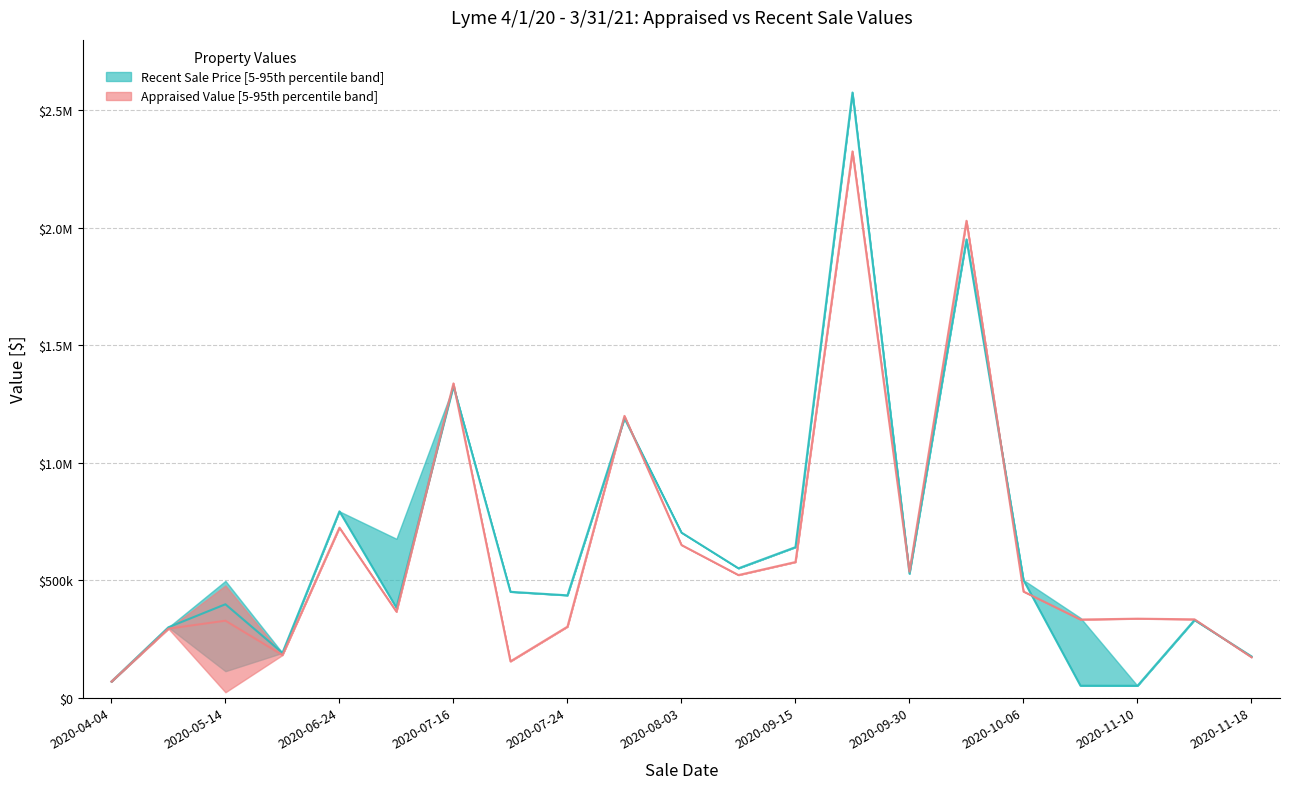

What is the difference between the highest and lowest values at 2020-09-24?

250500